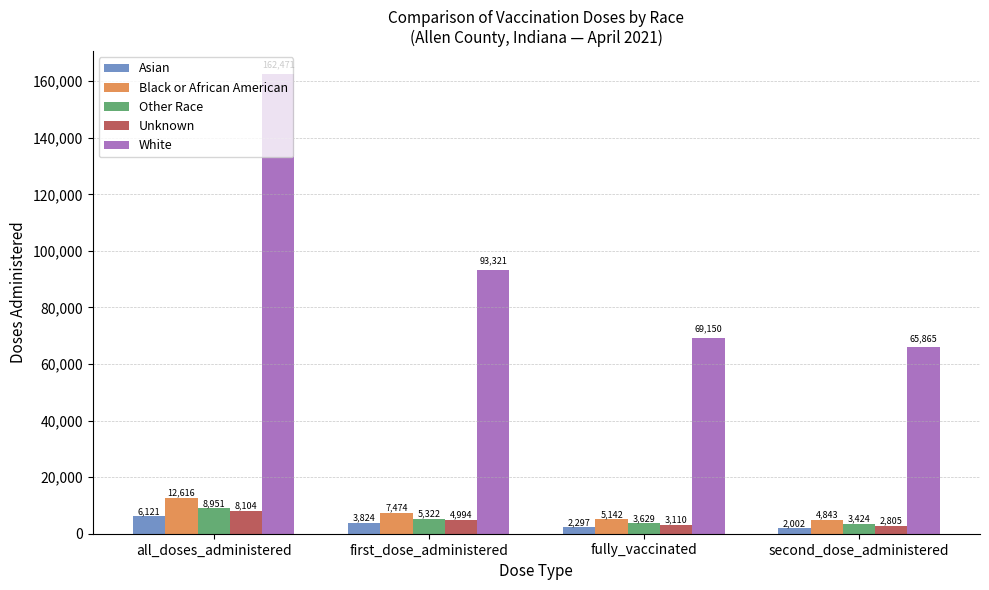

Reading right to left, what are all the values shown in this chart?

Asian: 2002	2297	3824	6121
Black or African American: 4843	5142	7474	12616
Other Race: 3424	3629	5322	8951
Unknown: 2805	3110	4994	8104
White: 65865	69150	93321	162471